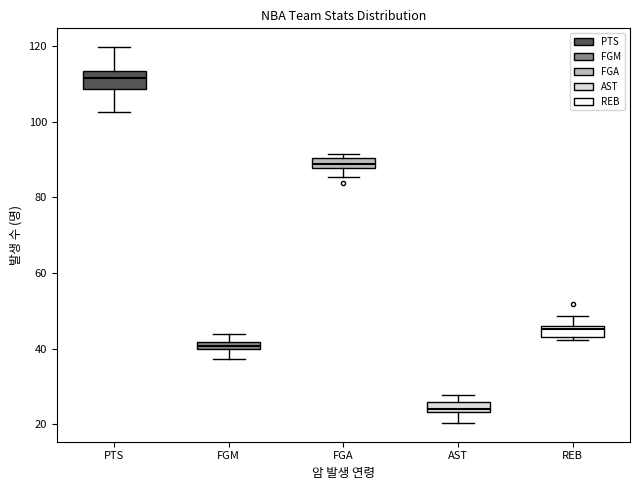

Where is the upper edge of the box for FGM on the y-axis? The values are not printed on the chart, so give them approximately, as read against the axis.

42